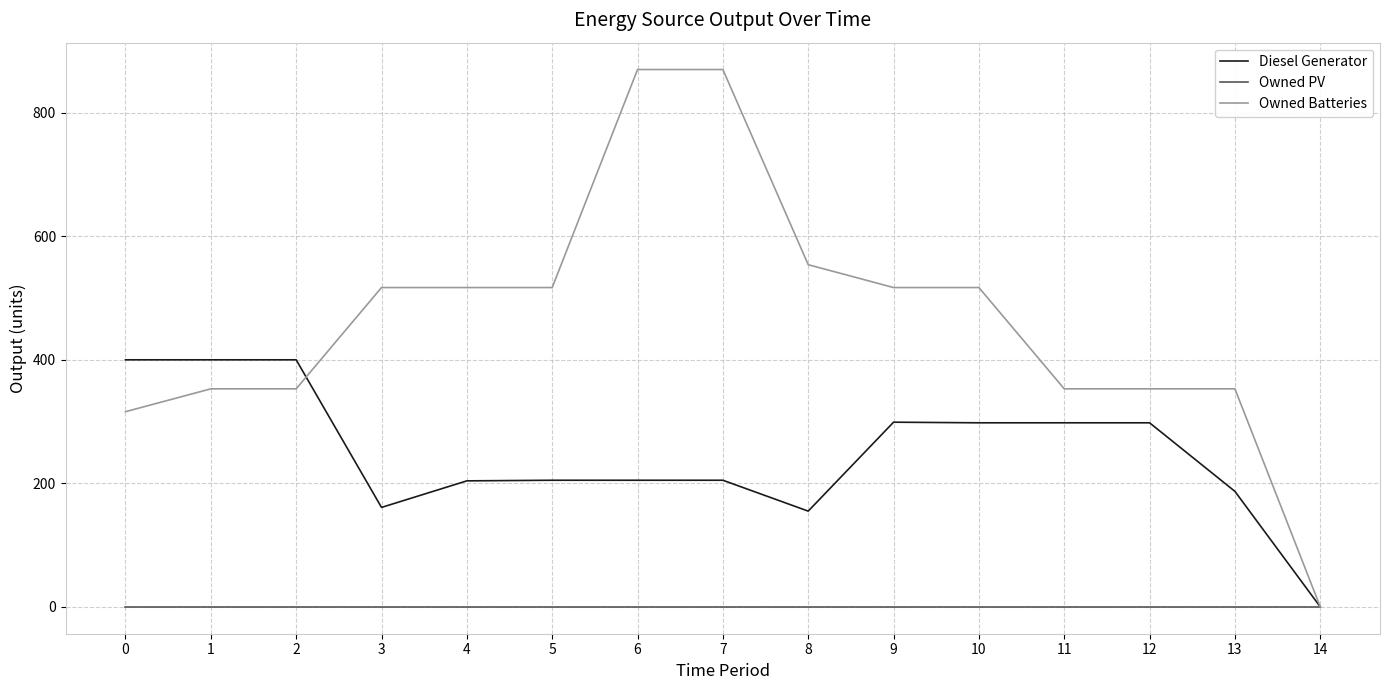

What are all the series names shown in the legend?

Diesel Generator, Owned PV, Owned Batteries